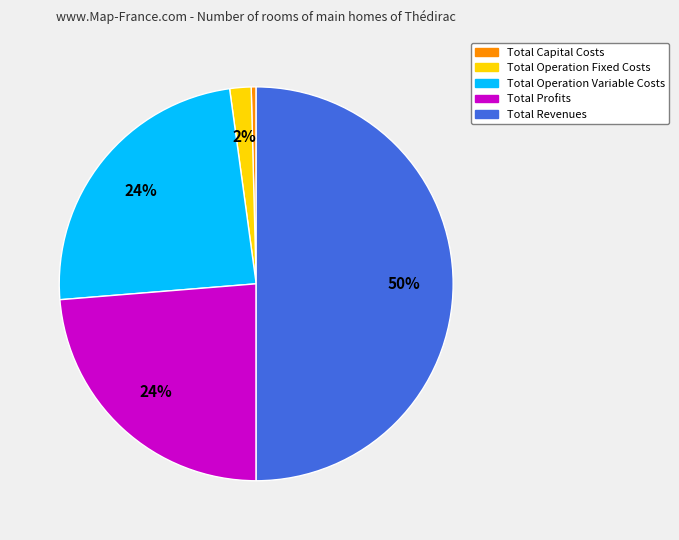

Do Total Operation Fixed Costs and Total Profits together represent more than half of the pie?

No